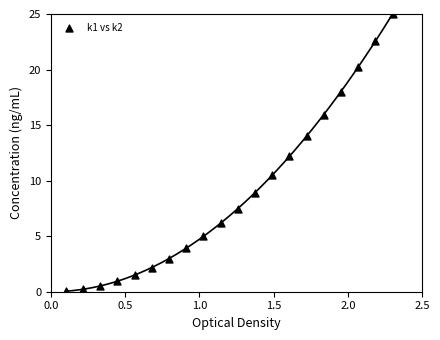

What is the range of X values (max minus min)?

2.2